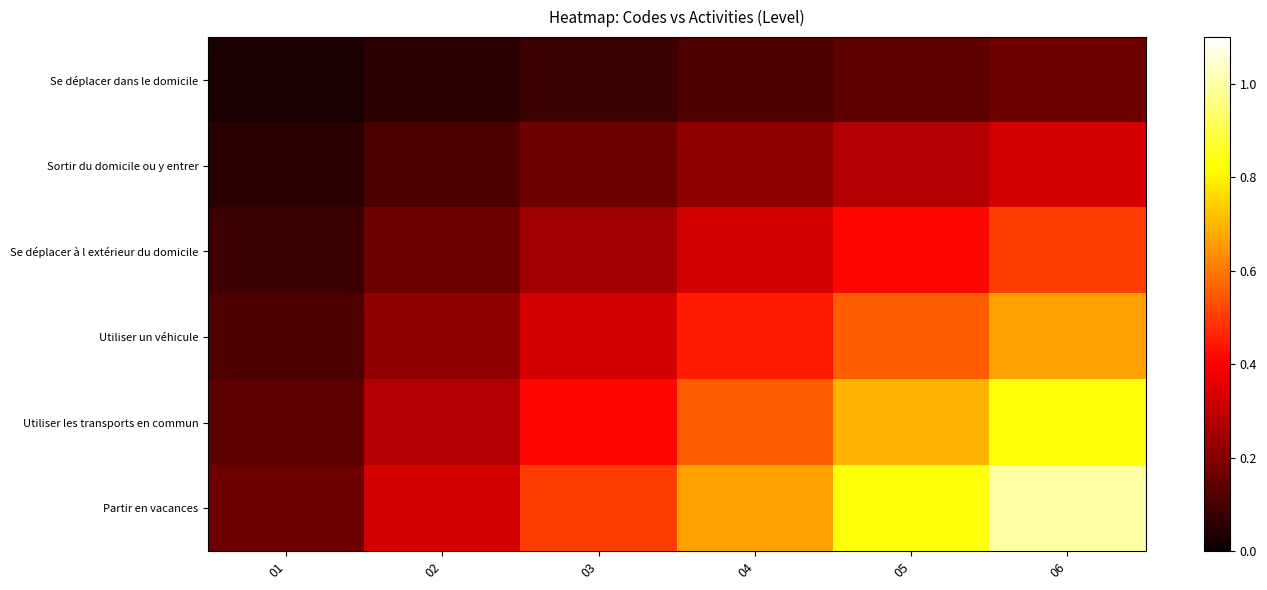

What is the greatest value displayed?

1.0